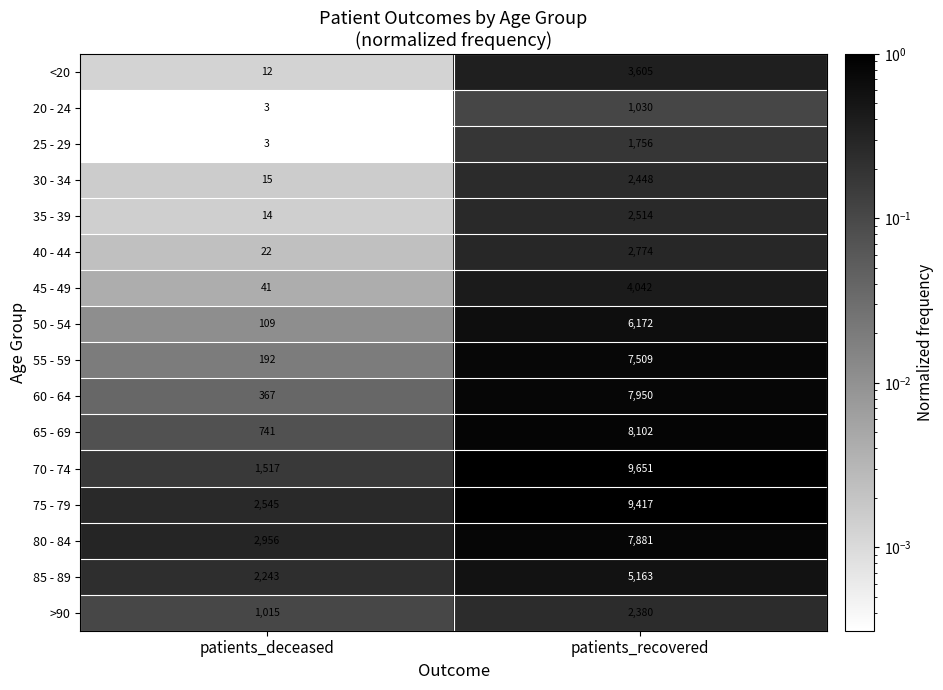

Read the 50 - 54 value at patients_deceased.

109